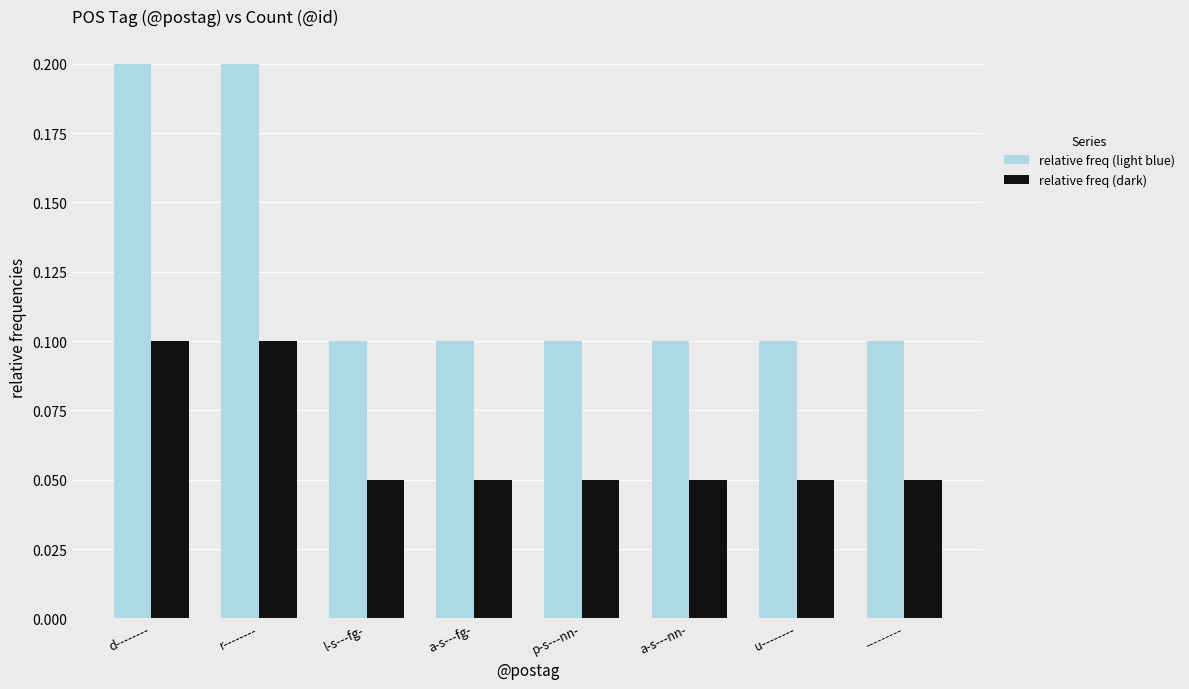

Is it true that relative freq (dark) equals 0.1 at u--------?

True